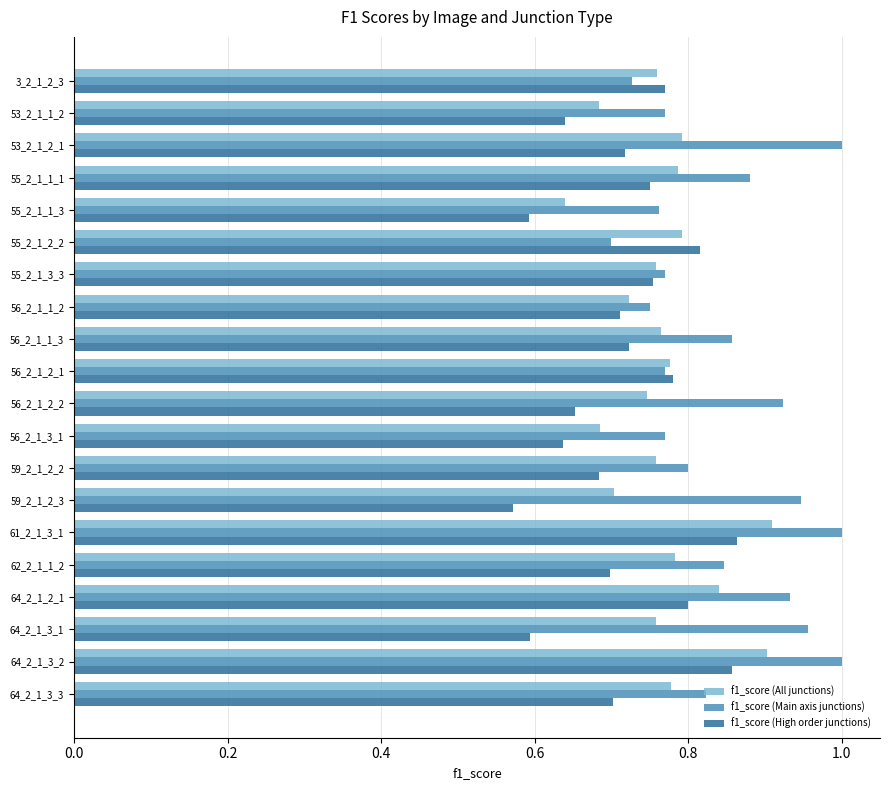

How many categories are shown in the chart?

20